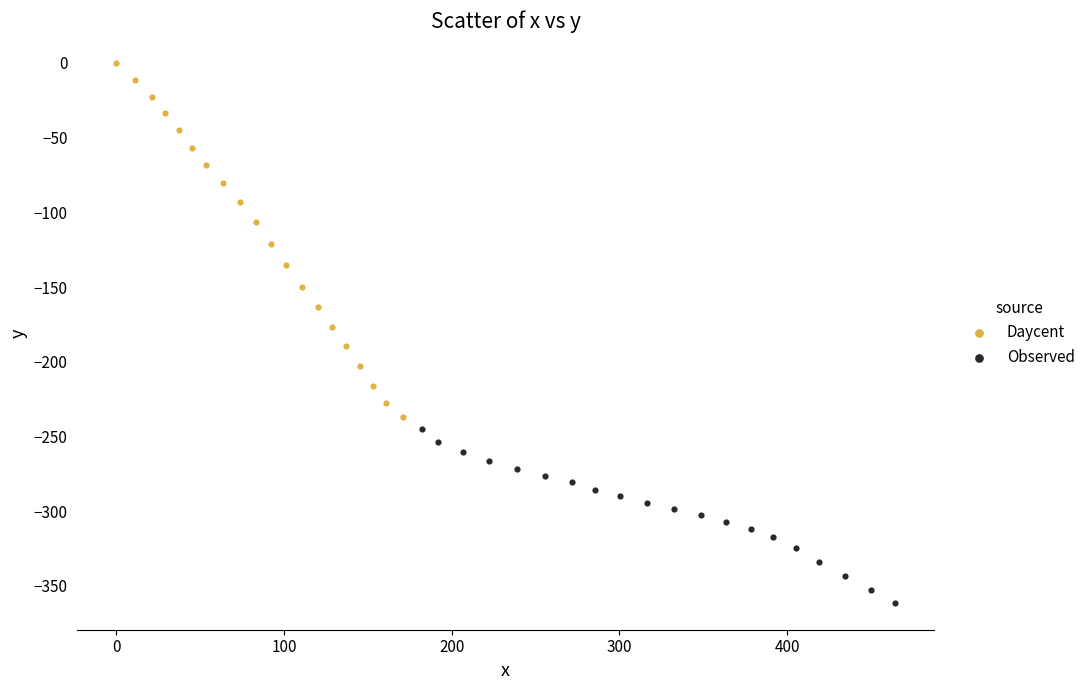

What are all the series names shown in the legend?

Daycent, Observed